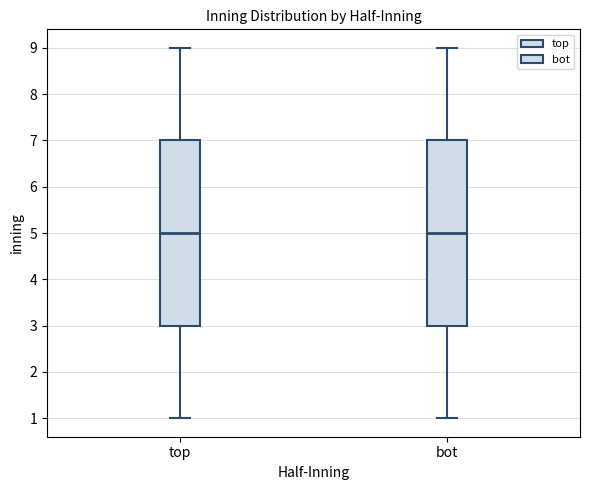

Reading left to right, transcribe this box plot: for each box, give where its median line is, the range the box spans, and where its two whiskers end, as read against the y-axis. The values are not printed on the chart, so give them approximately, as read against the axis.

top: median 5, box 3 to 7, whiskers 1 to 9
bot: median 5, box 3 to 7, whiskers 1 to 9